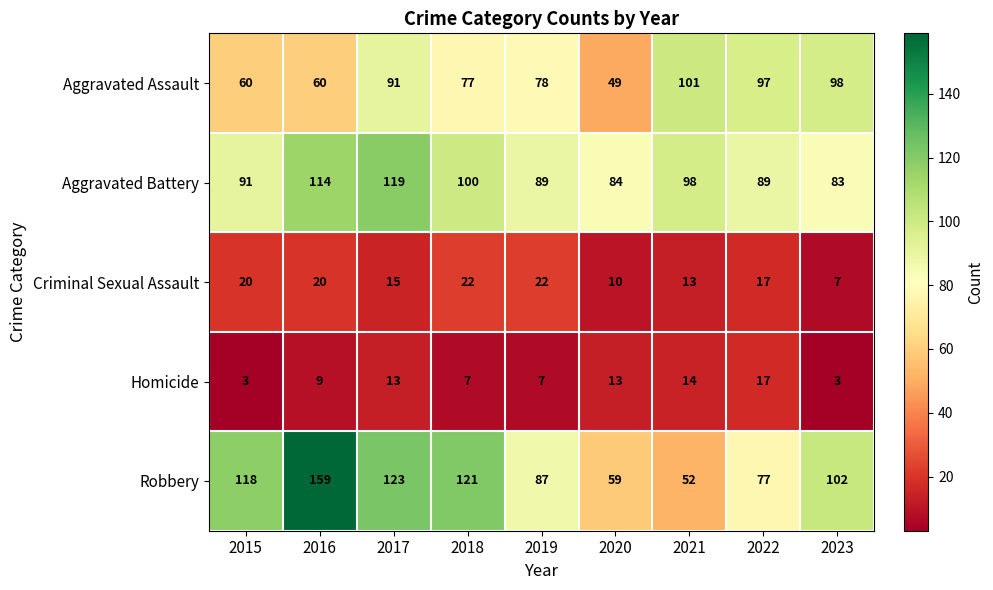

The Aggravated Assault series shows 138 at 2023. True or false?

False